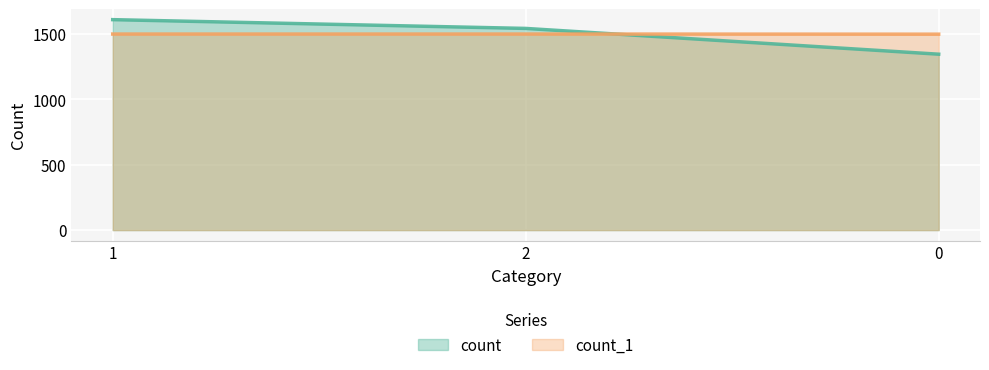

Reading left to right, extract all data points from this chart.

count: 1608	1541	1344
count_1: 1498	1498	1497